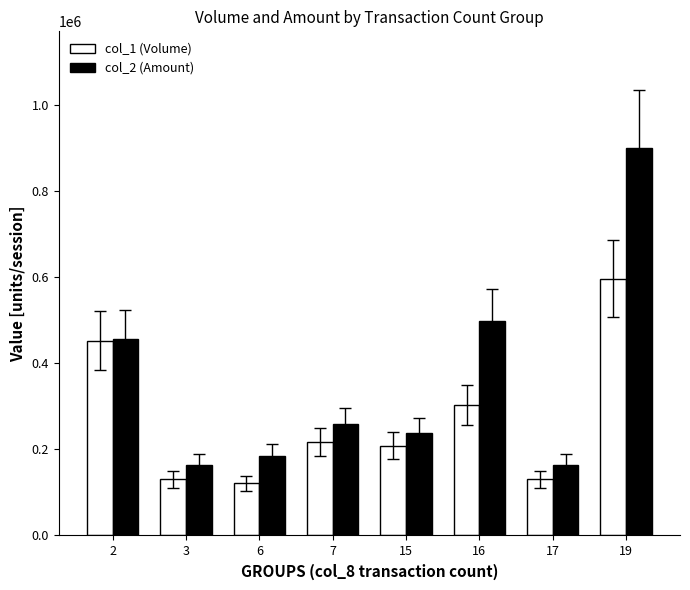

What is the difference between the highest and lowest values at 6?

63240